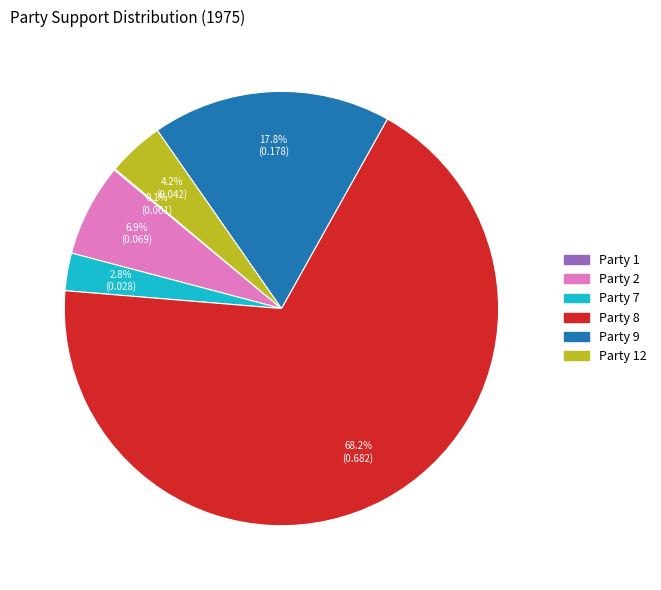

Is there a majority slice in this chart?

Yes